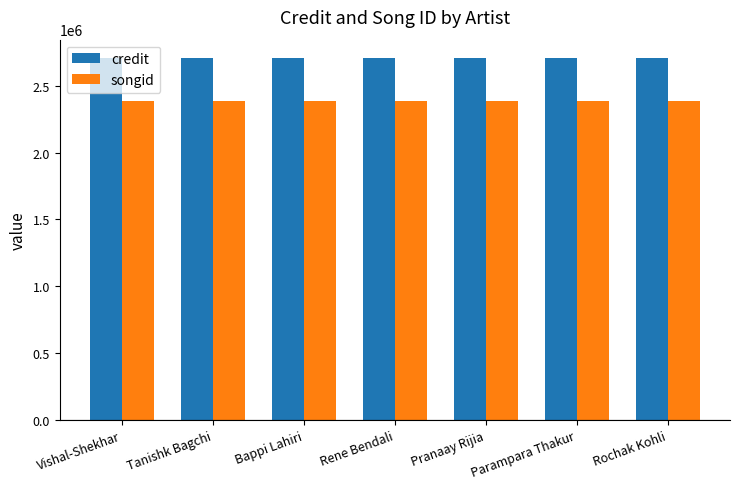

What is the minimum value for songid?

2387979